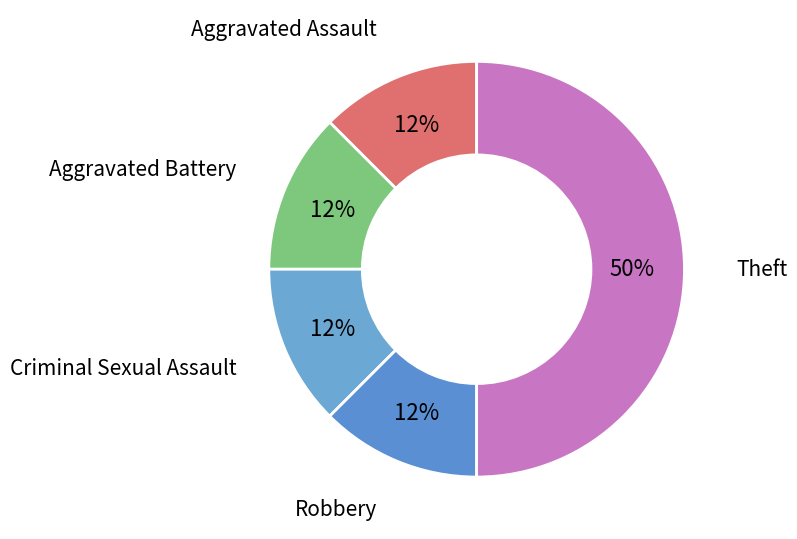

Which slice is the largest?

Theft